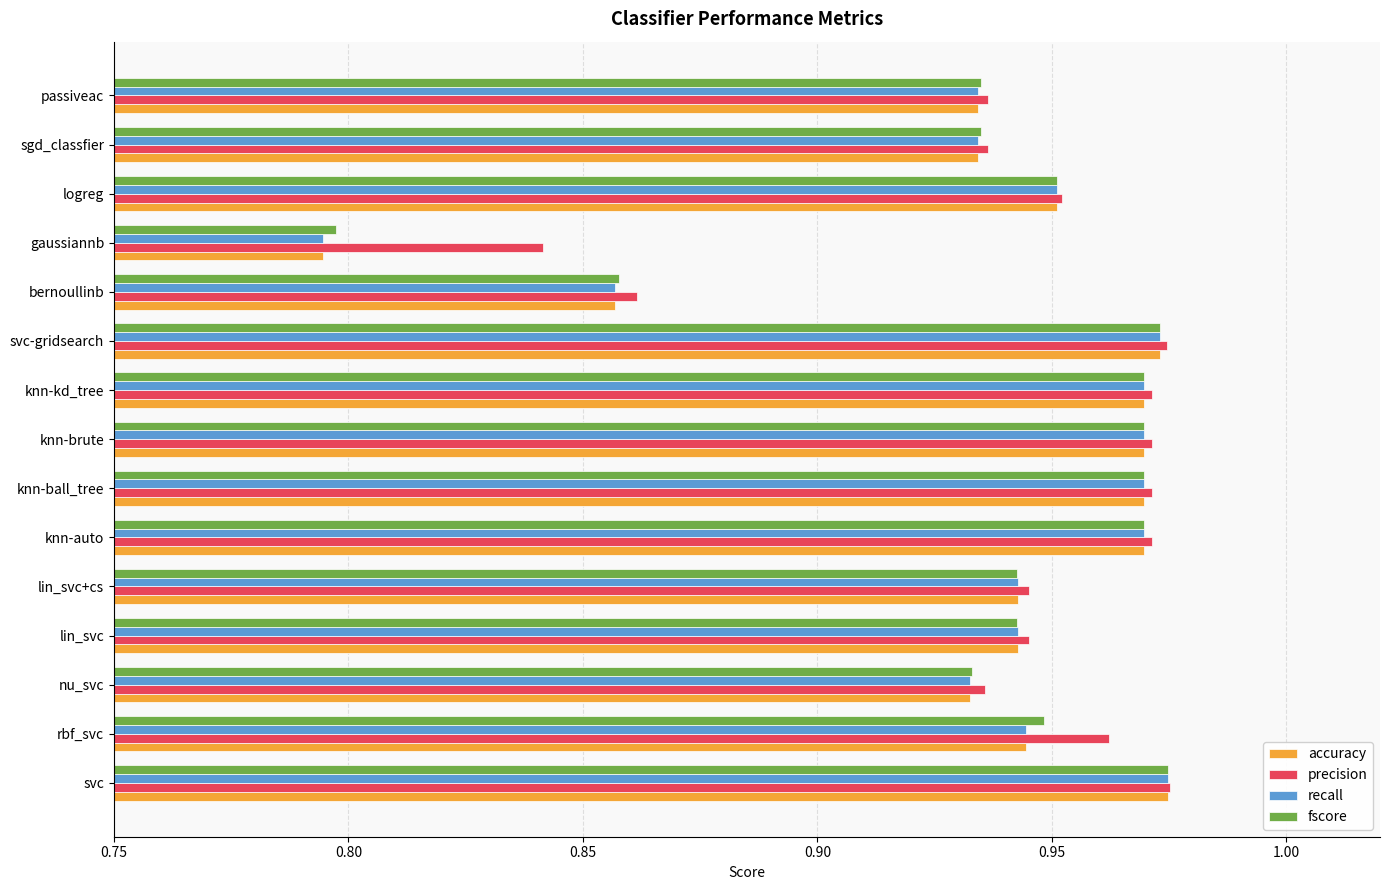

Which category has the lowest value across all series?

gaussiannb